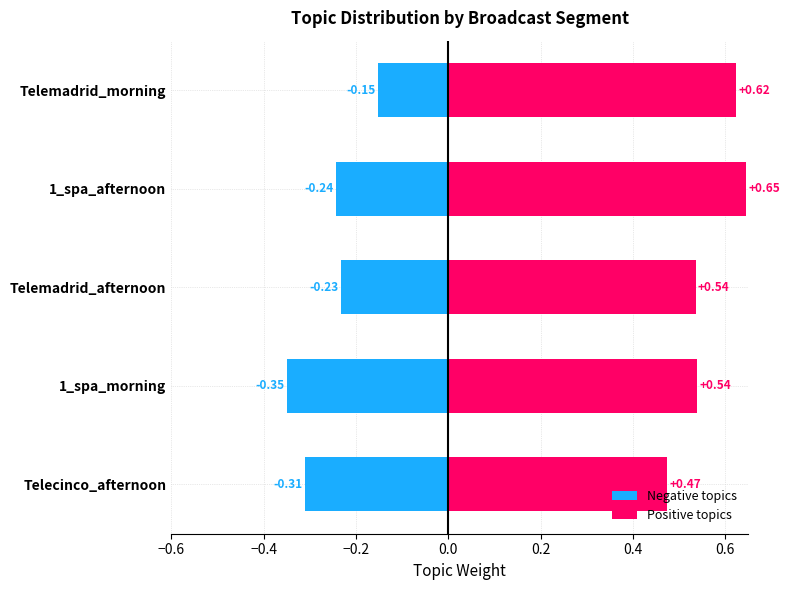

List the series in order of their peak value, lowest first.

Negative topics, Positive topics